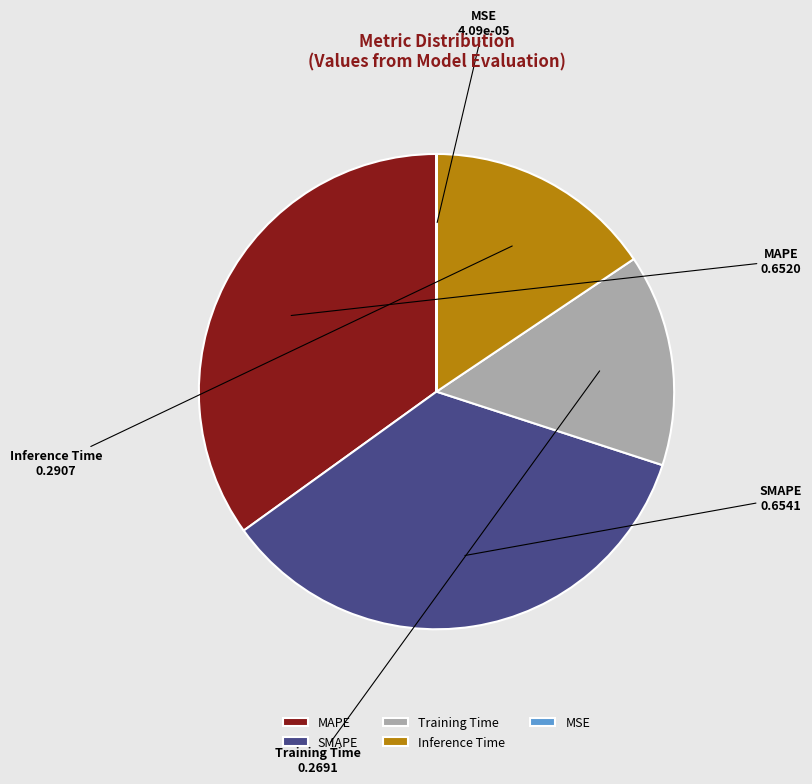

Do SMAPE and Inference Time together represent more than half of the pie?

Yes